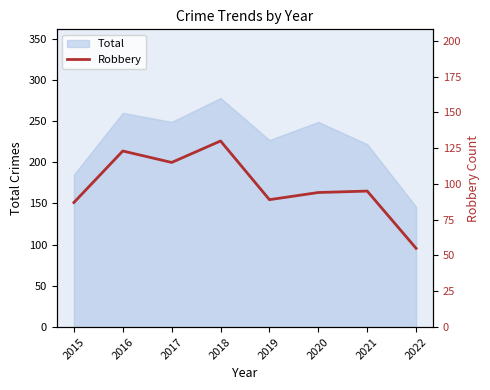

Rank the categories by value from highest to lowest.

2018, 2016, 2017, 2021, 2020, 2019, 2015, 2022